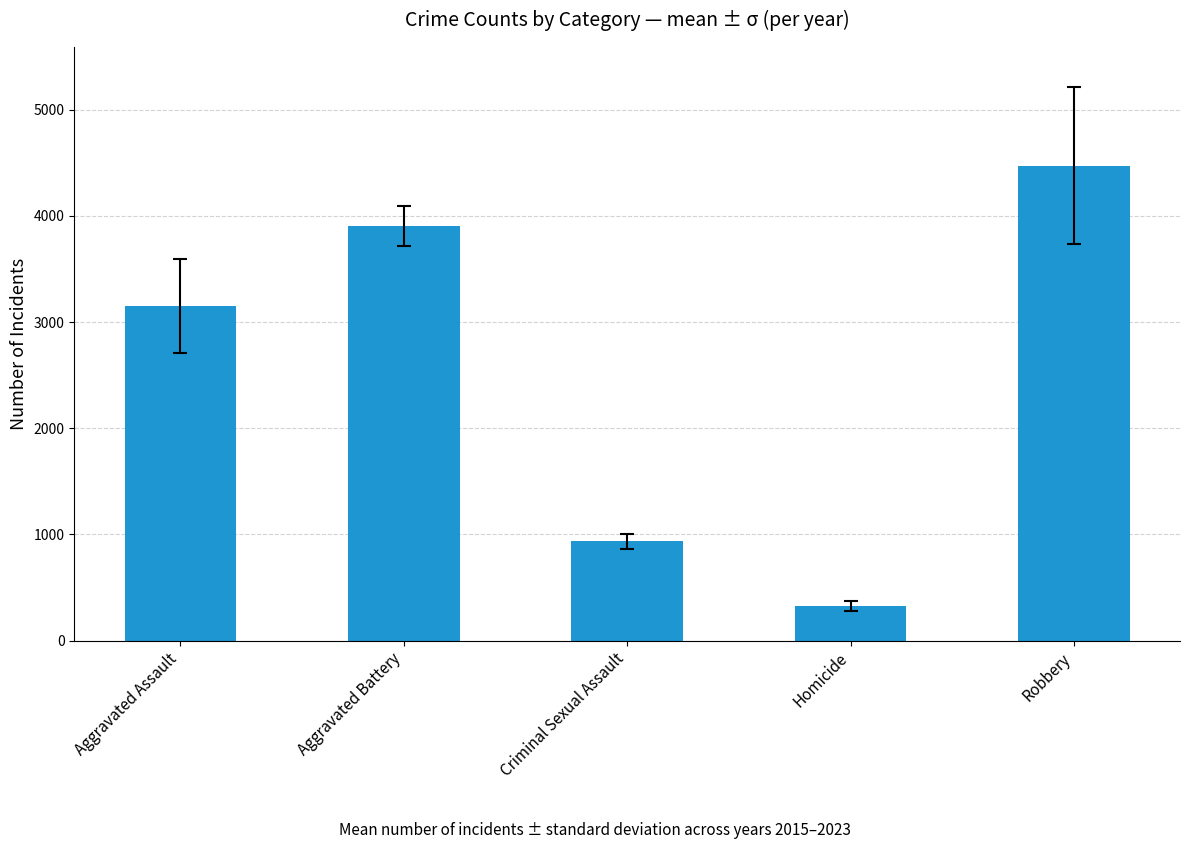

List the labels in order of value, largest first.

Robbery, Aggravated Battery, Aggravated Assault, Criminal Sexual Assault, Homicide